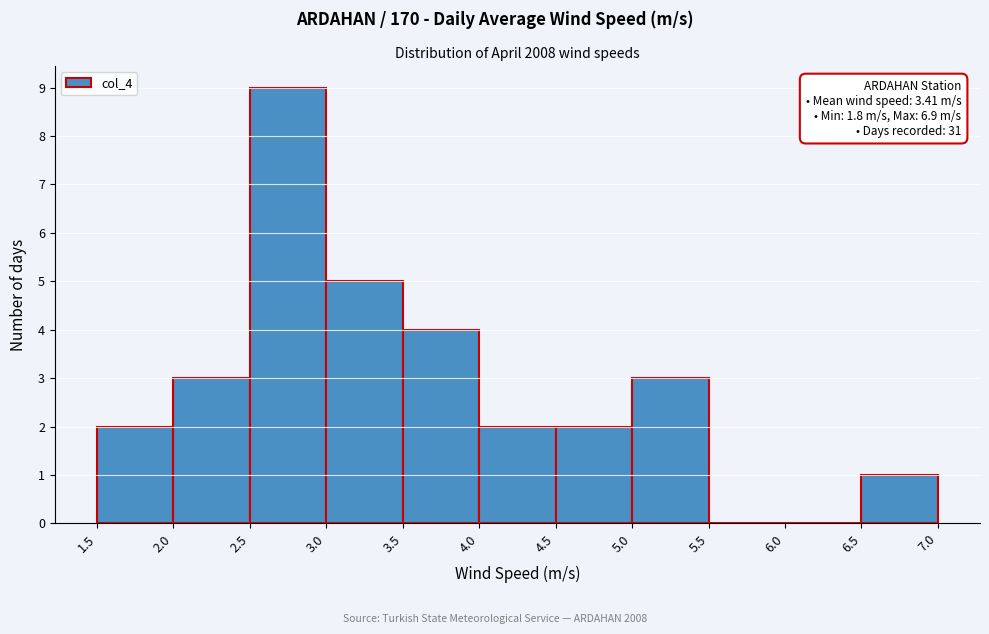

Over which range of the x-axis is the bar tallest?

2.5 to 3.0